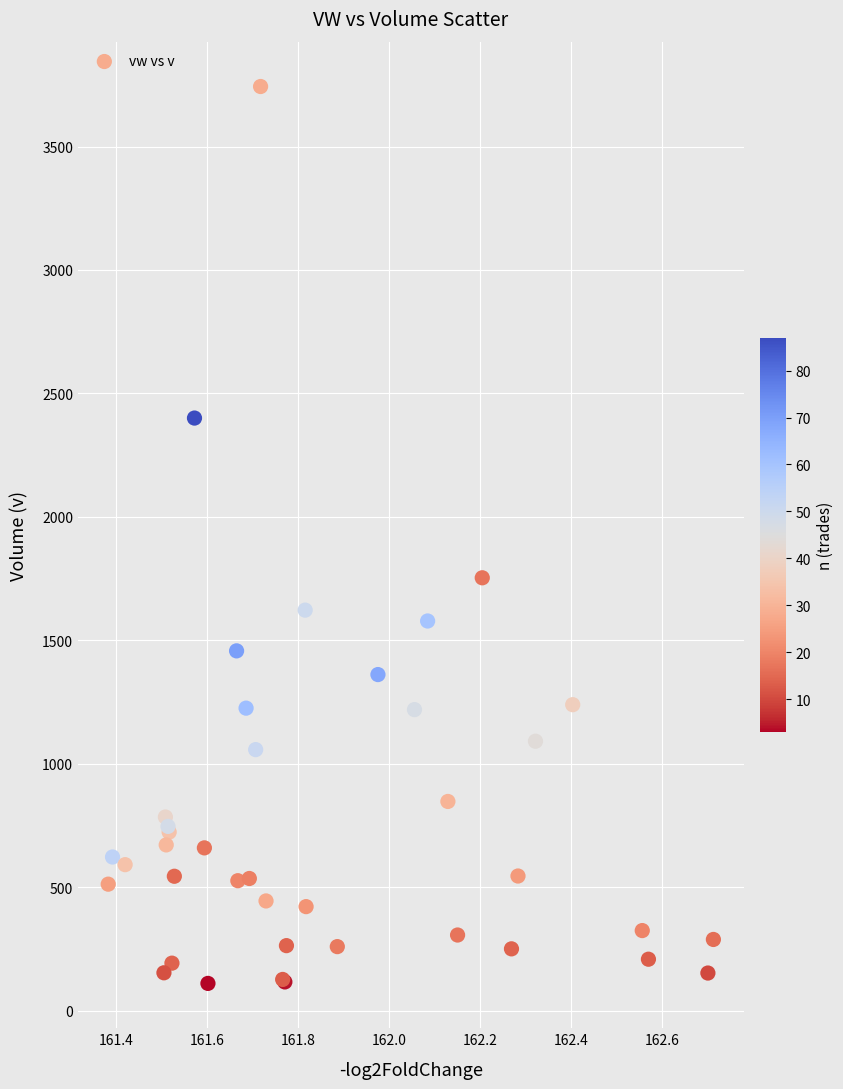

What Y value in the scatter plot is closest to 1926?

1753